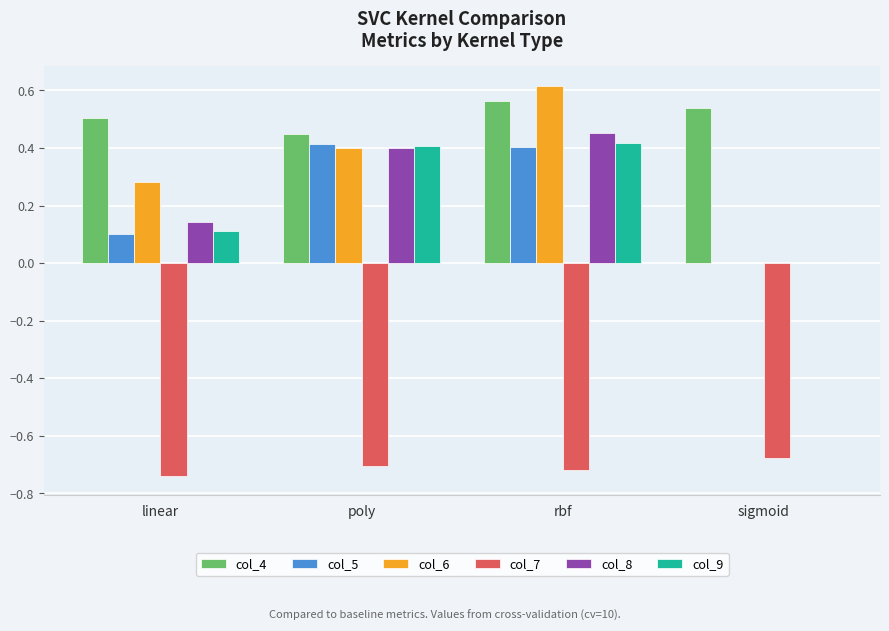

The value of col_5 at rbf is 0.1. True or false?

False